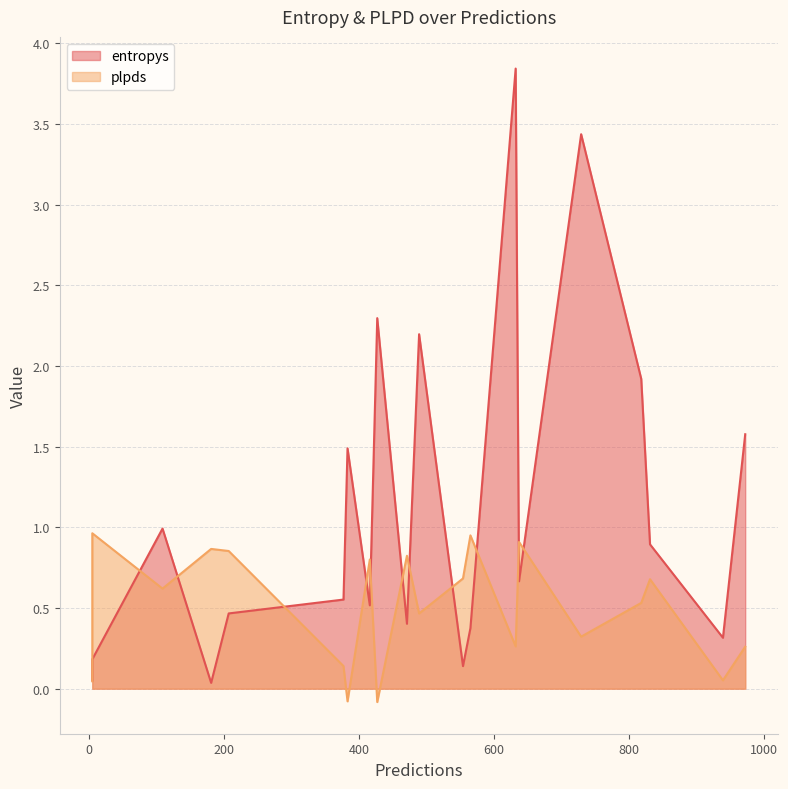

Which series changed the most between 637 and 181?

entropys